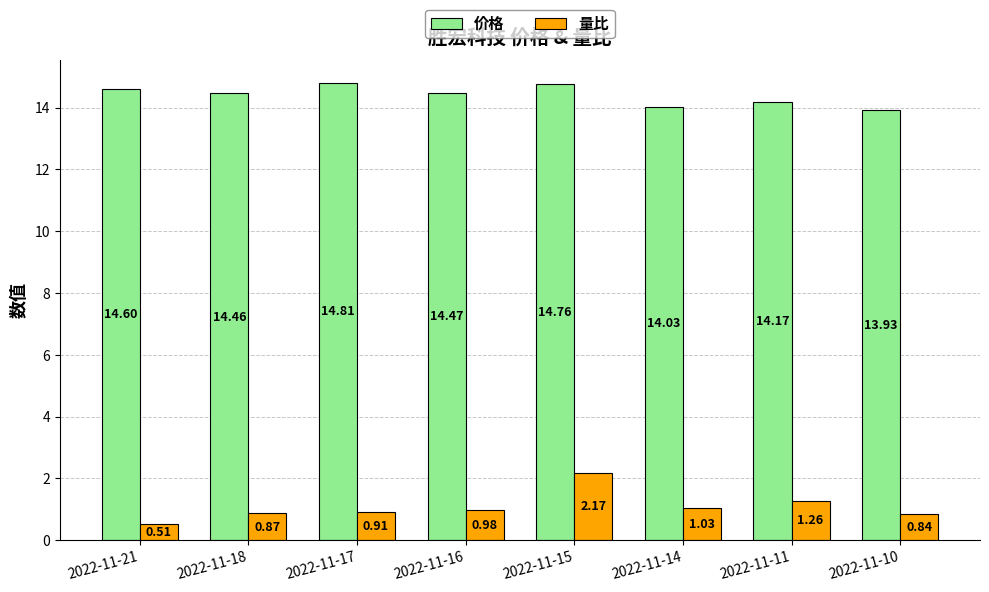

What is the sum of all 量比 values?

8.6